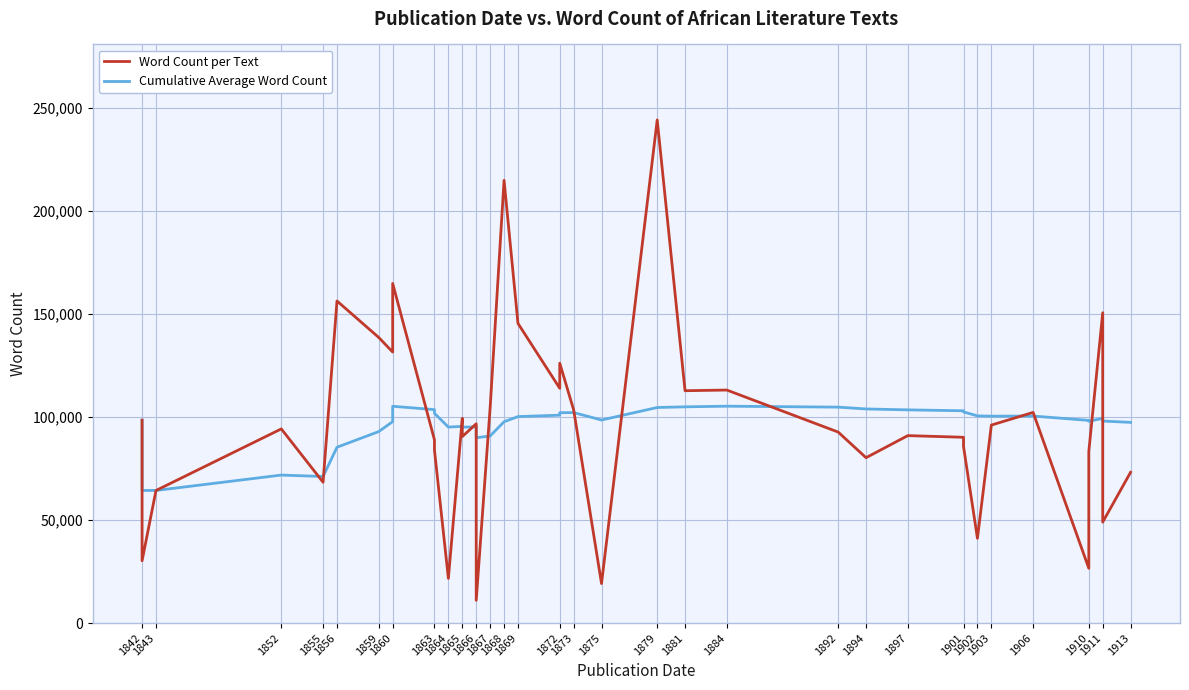

Does the chart display data point markers on the line(s)?

No